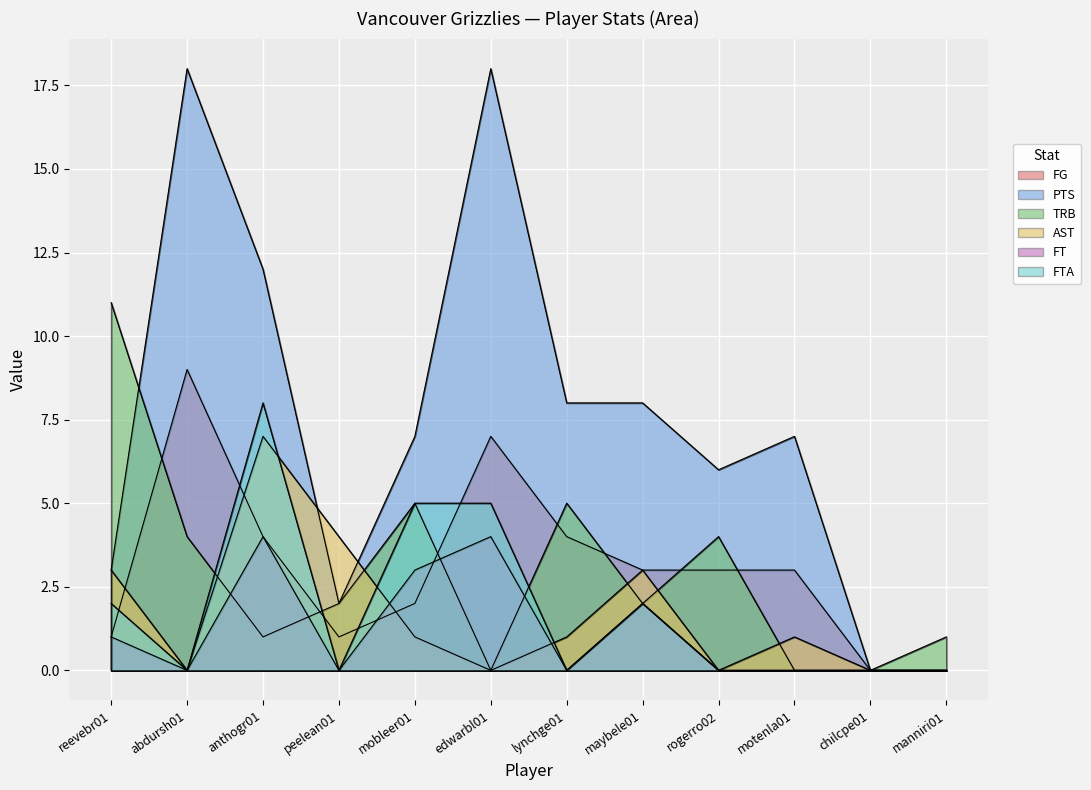

True or false: PTS and FT cross at least once.

False